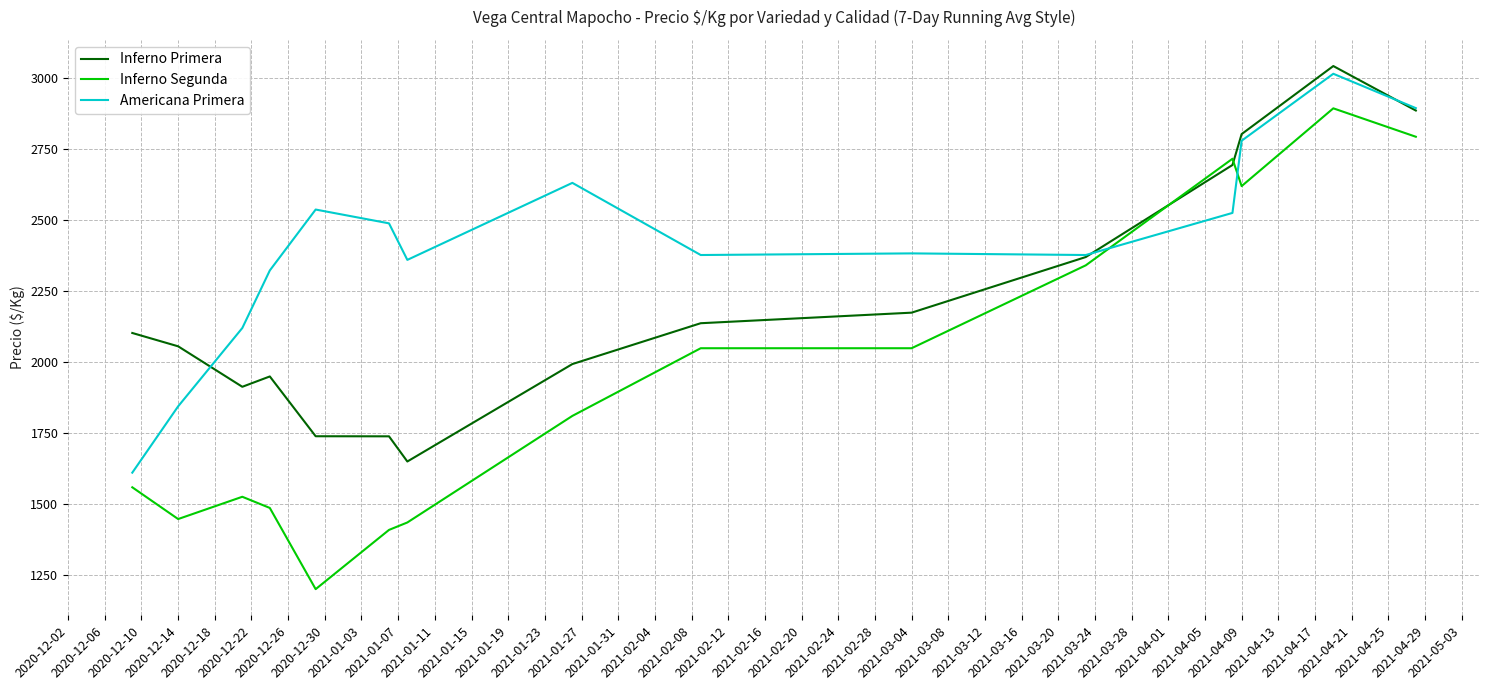

How many times do Americana Primera and Inferno Segunda cross each other?

2